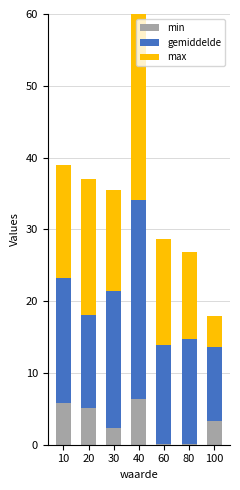

What is the sum of all min values?

23.0